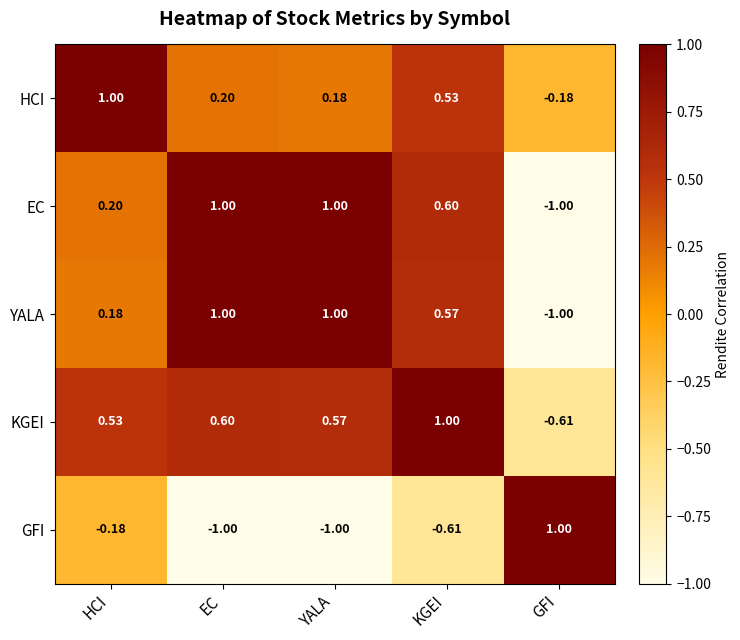

At which label does HCI reach its peak?

HCI